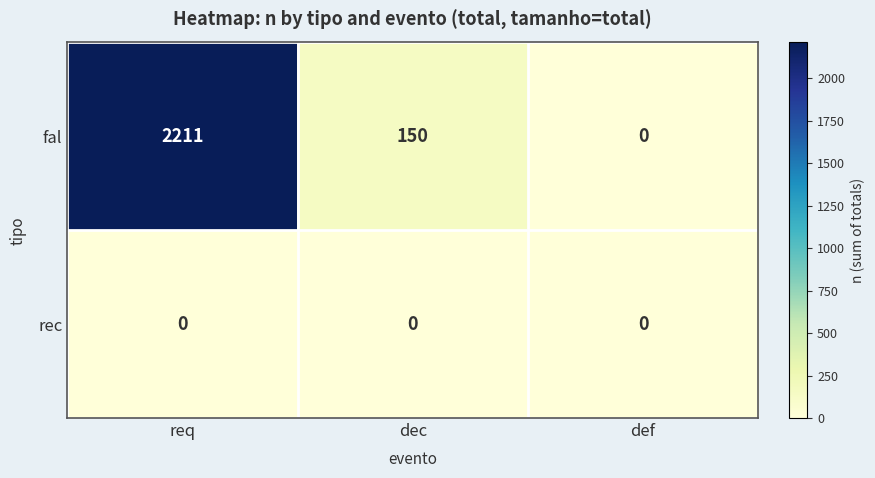

Rank the series by their maximum value, from lowest to highest.

rec, fal